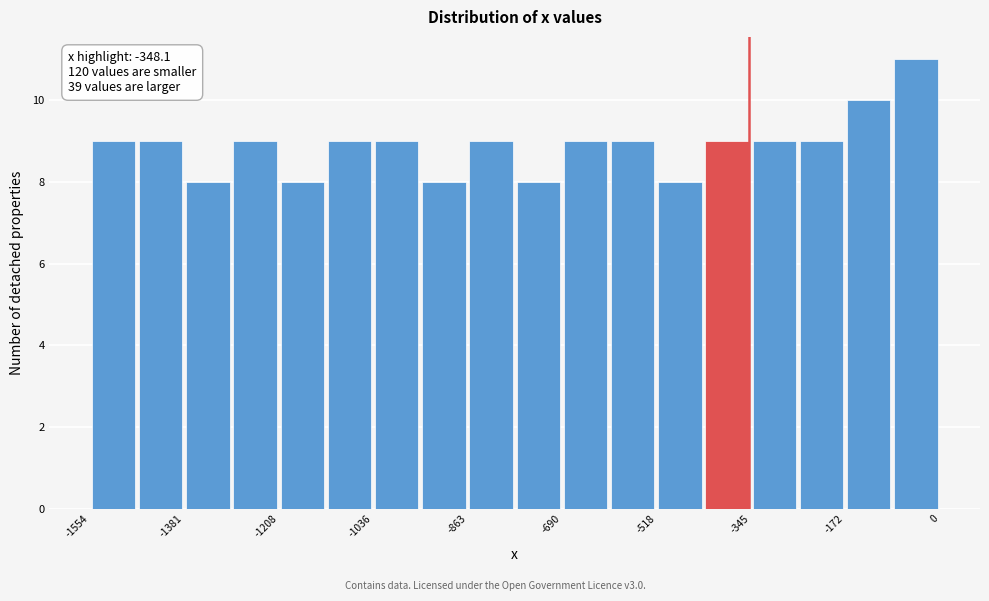

Which range on the x-axis has the tallest bar?

-80 to 0